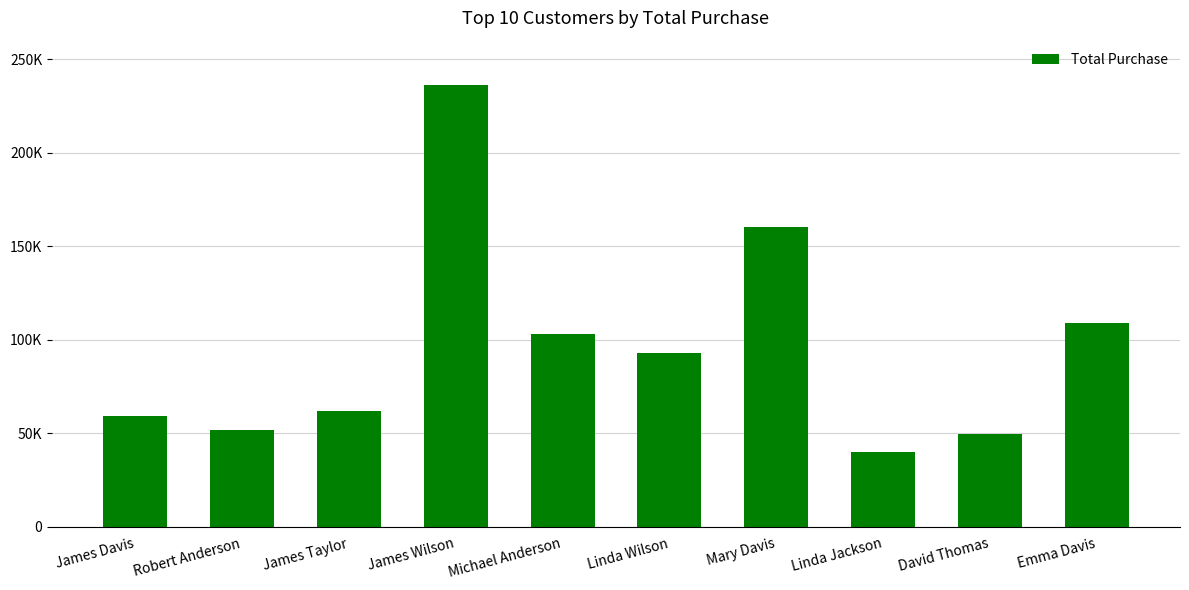

Which category has the lowest value across all series?

Linda Jackson